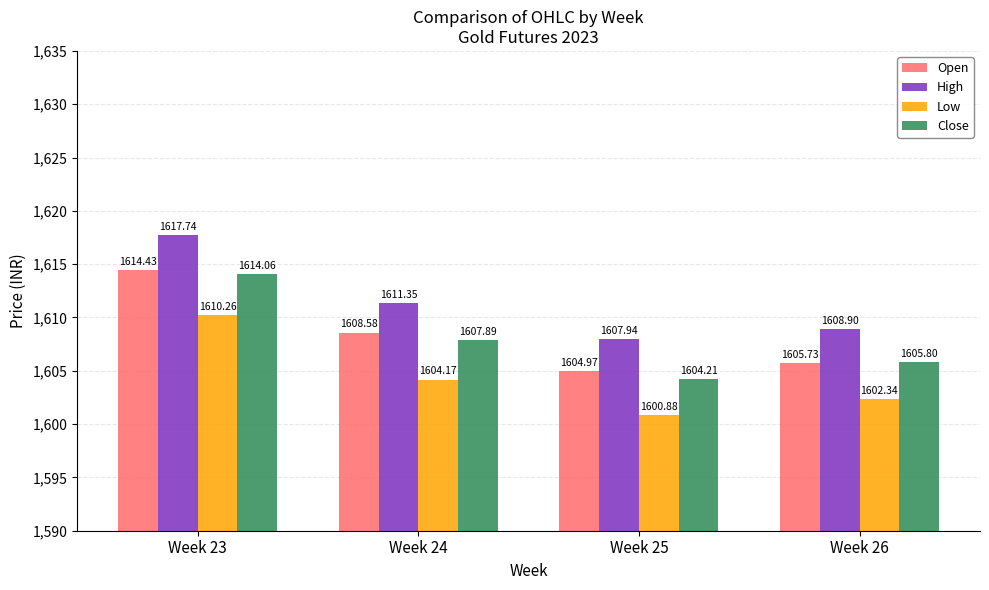

The value of Close at Week 23 is 1614.1. True or false?

True